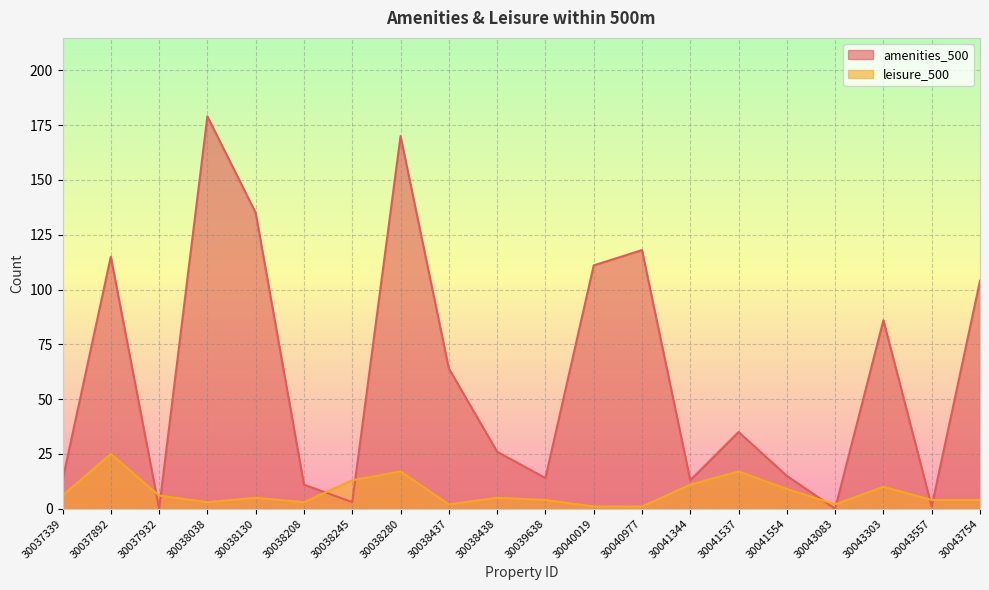

What is the difference between the maximum and minimum values in the leisure_500 series?

24